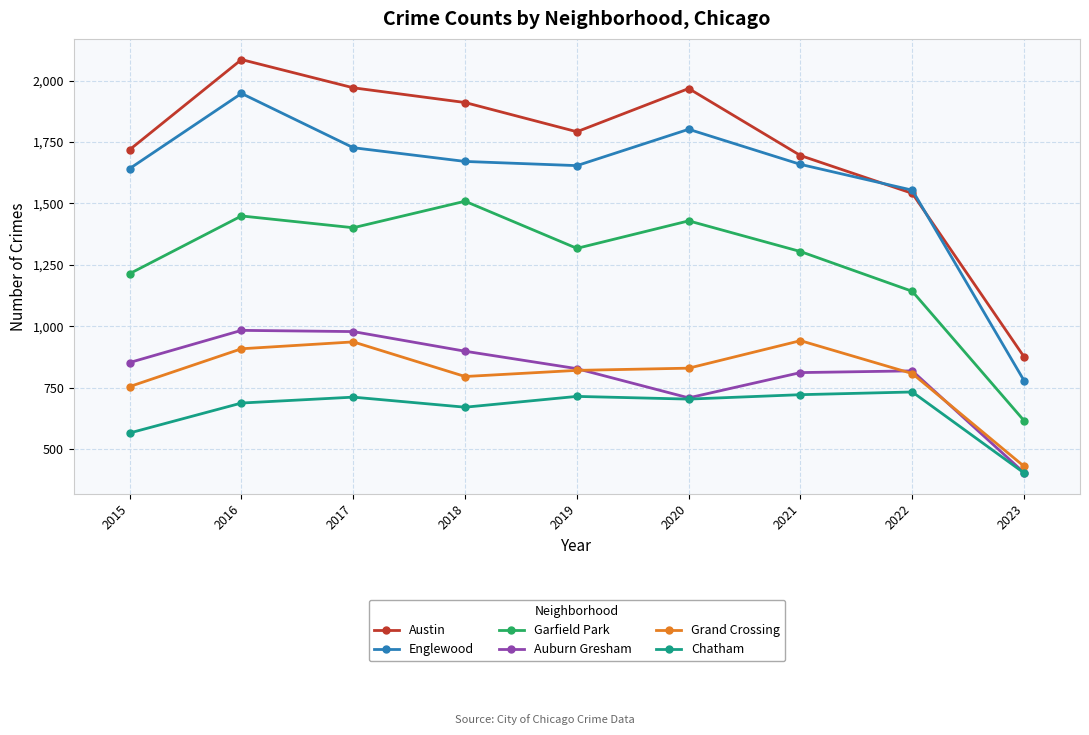

After their last crossing, which series has the higher values: Englewood or Austin?

Austin